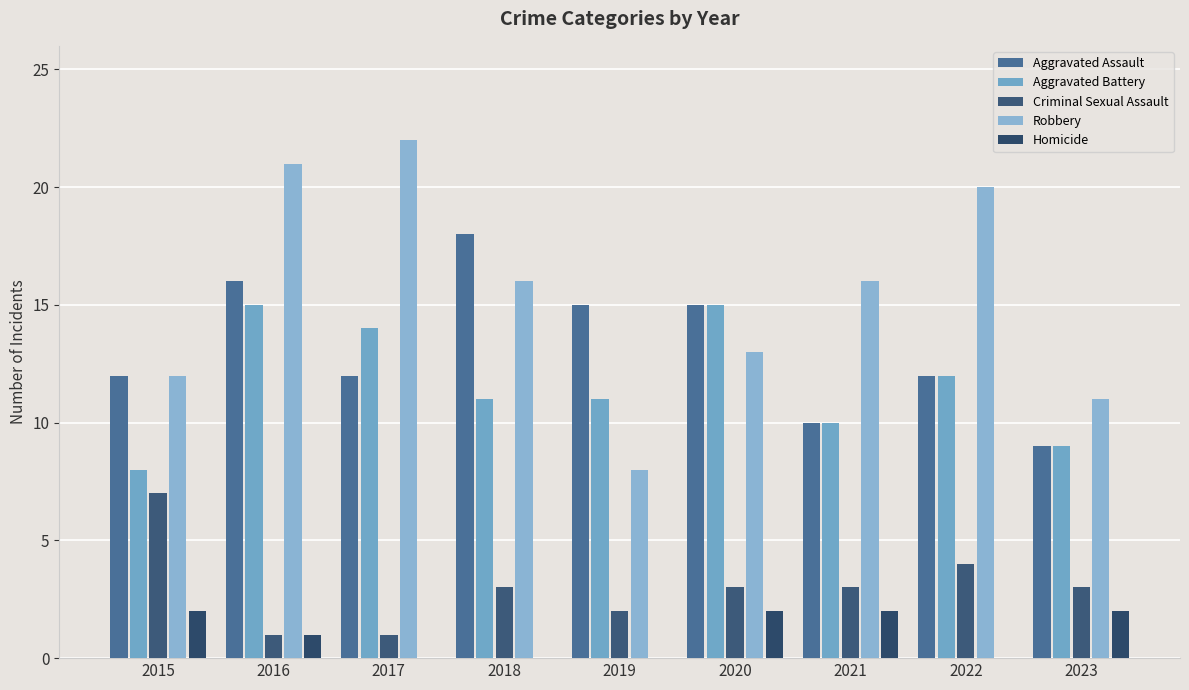

Is it true that Criminal Sexual Assault equals 11 at 2015?

False